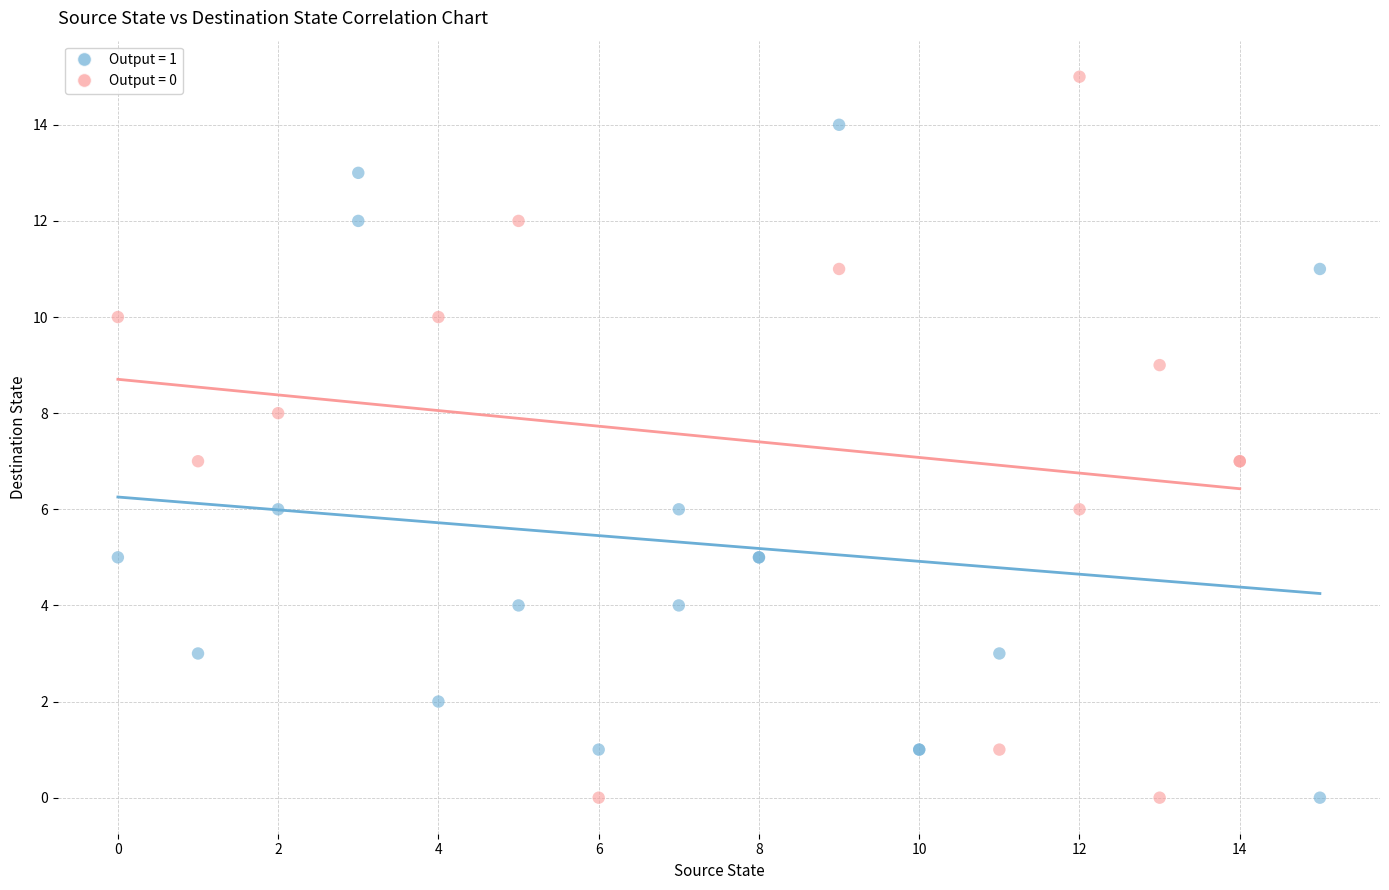

Which series has the largest Y range (max minus min)?

Output = 0